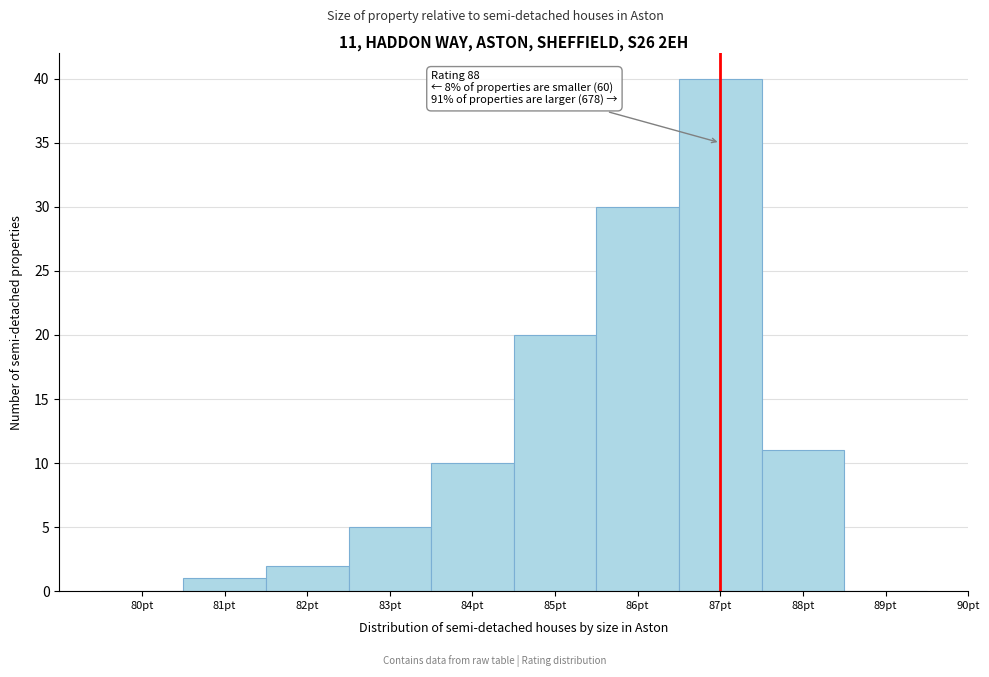

Reading right to left, what are all the values shown in this chart?

89pt=0	88pt=11	87pt=40	86pt=30	85pt=20	84pt=10	83pt=5	82pt=2	81pt=1	80pt=0